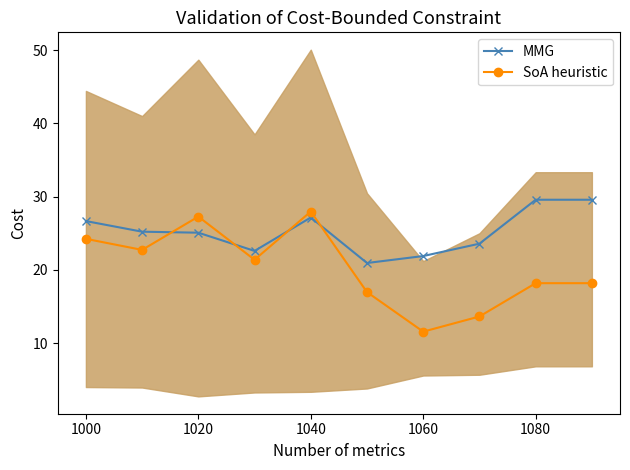

Rank the series by their average value, from lowest to highest.

SoA heuristic, MMG